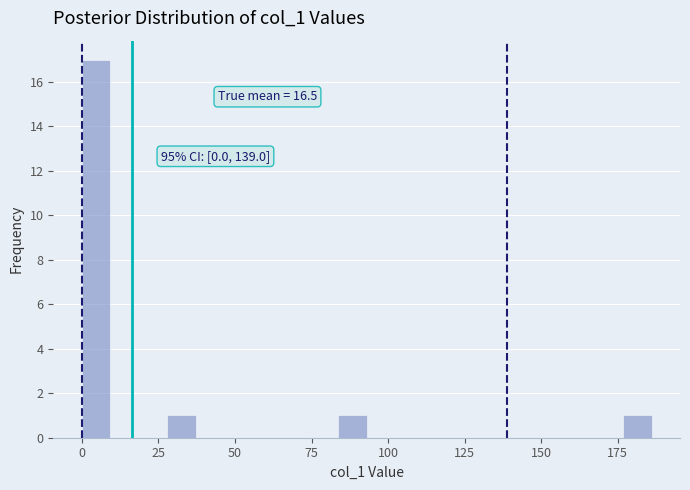

Read against the x-axis, roughly where is the centre of the tallest bar?

5